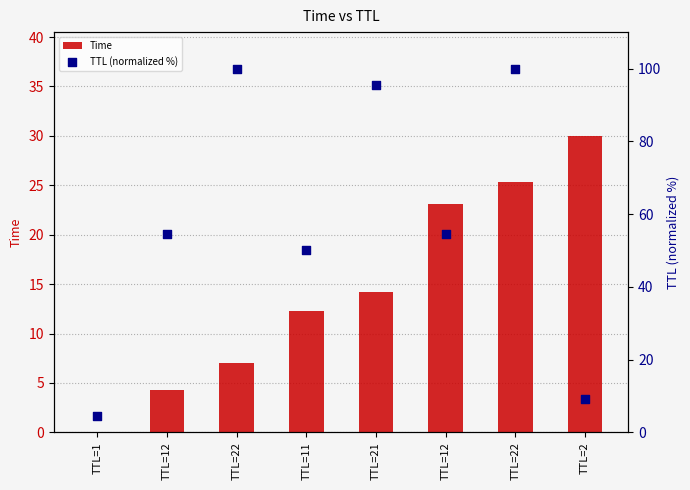

Which series contains the highest Y value?

TTL (normalized %)